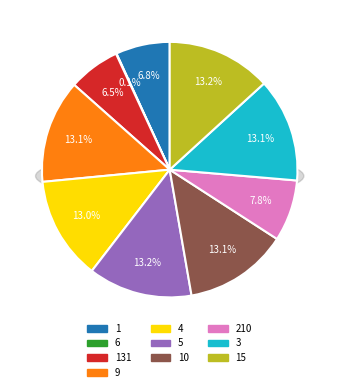

Combined, do 6 and 5 account for over 50%?

No